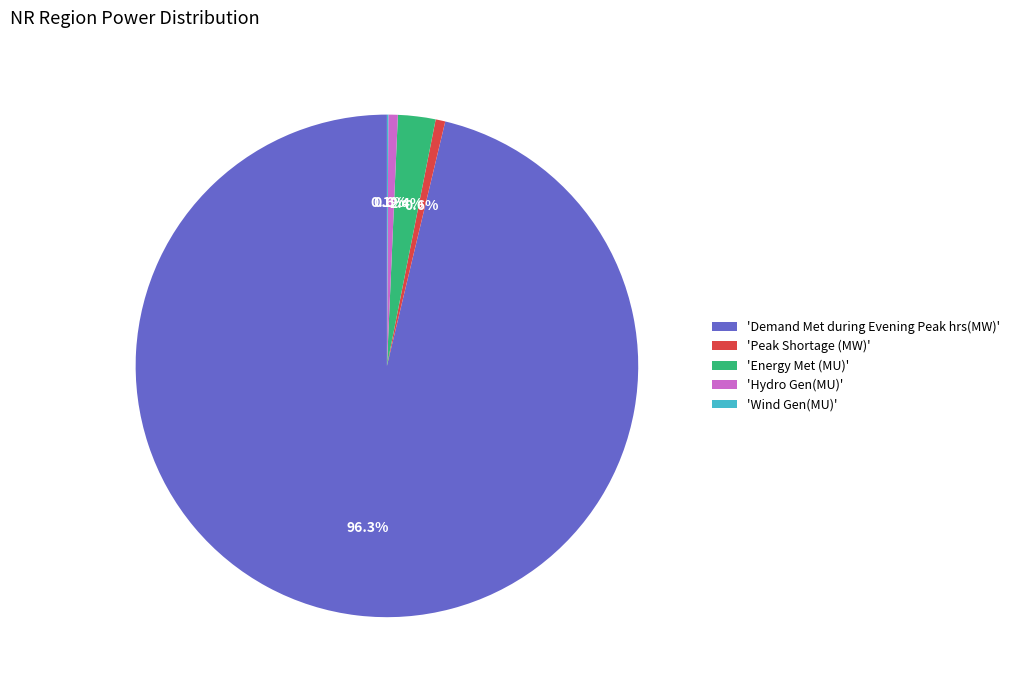

Does 'Demand Met during Evening Peak hrs(MW)' represent more than half of the total?

Yes